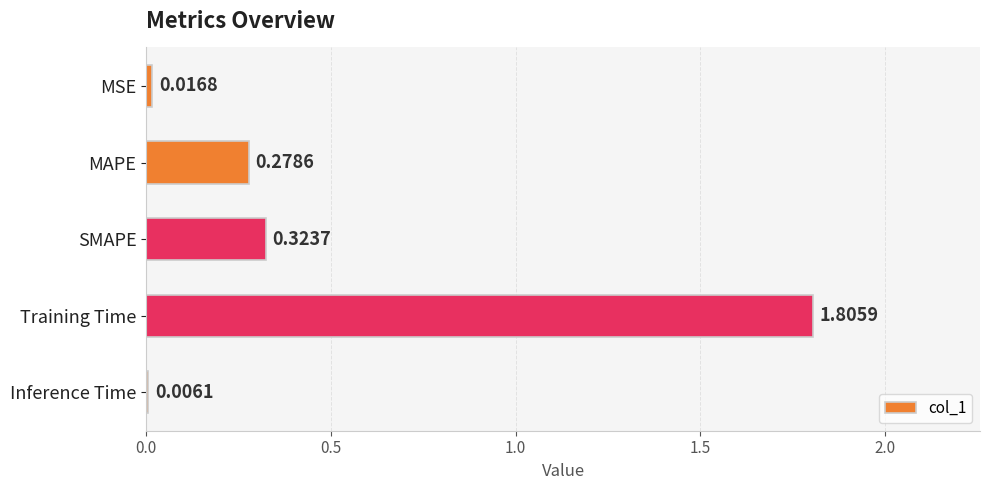

Which has a higher value, MSE or SMAPE?

SMAPE